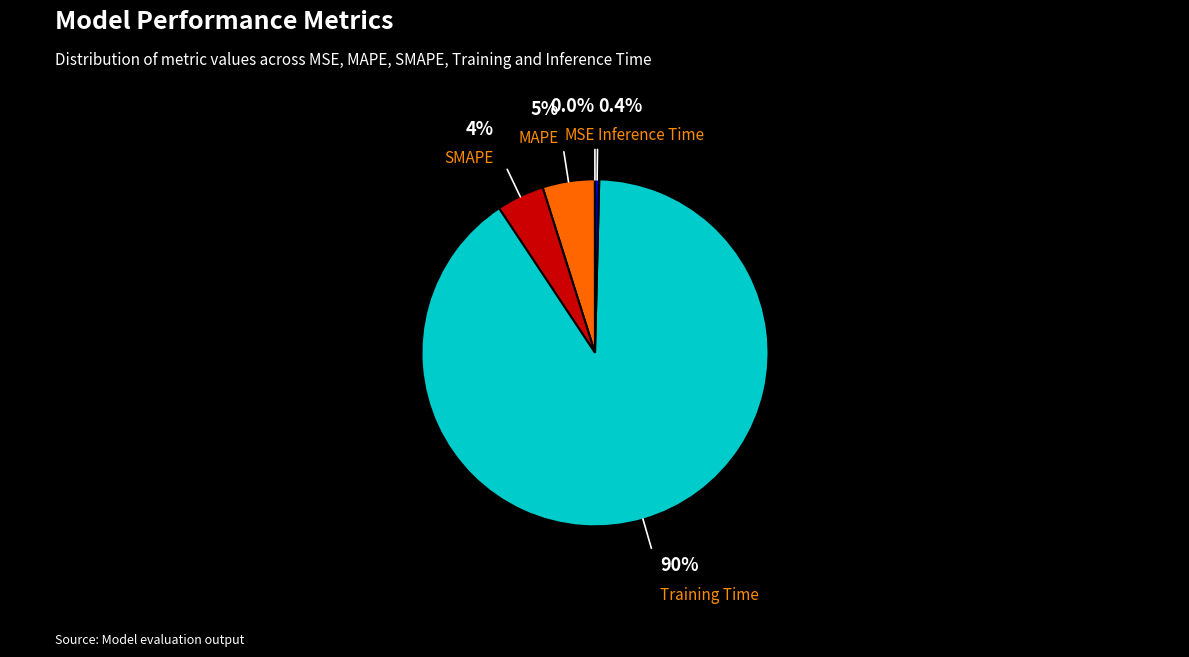

Does any single category account for the majority?

Yes